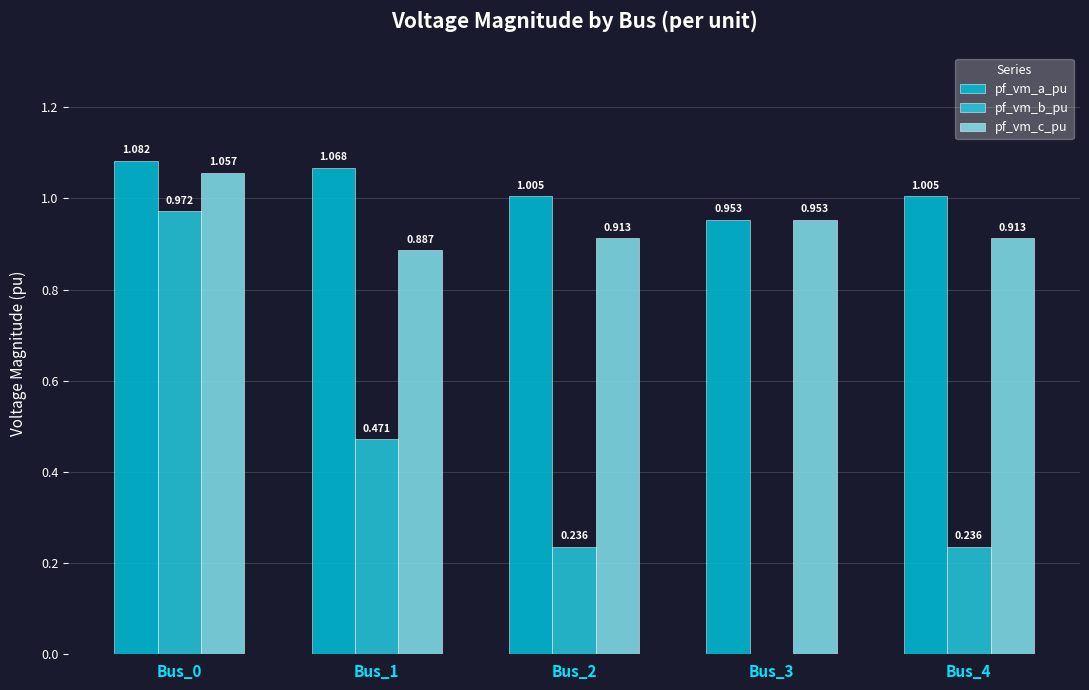

Where does the pf_vm_a_pu series first go above 1?

Bus_0